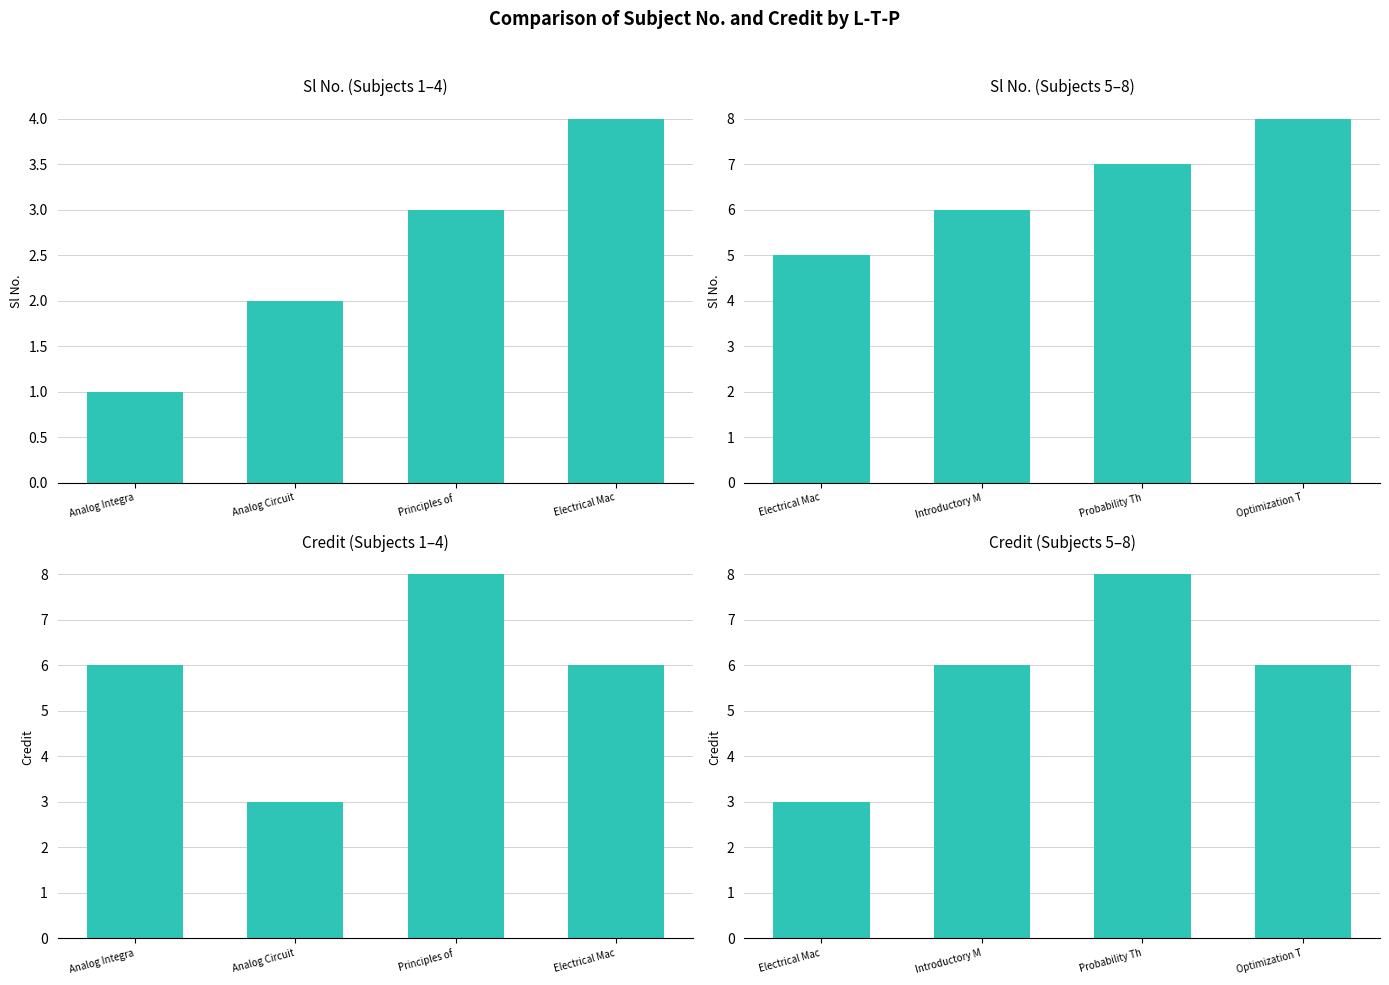

What is the label of the 1st bar from the left?

Electrical Mac